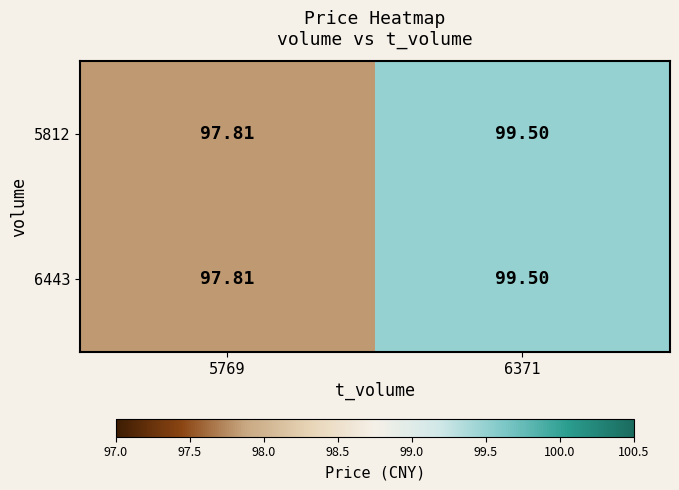

Is the value of 5812 at 5769 greater than the value of 6443 at 6371?

No